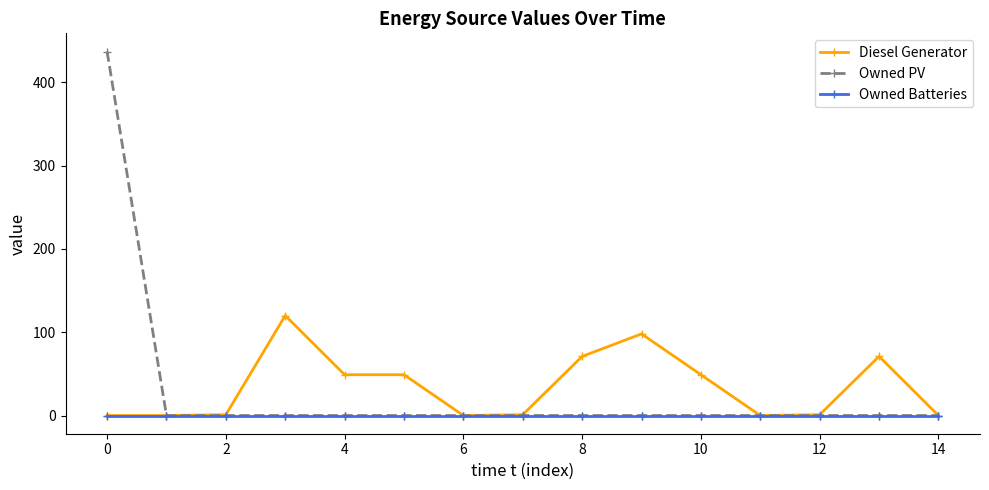

At how many categories does at least one series exceed 5?

8